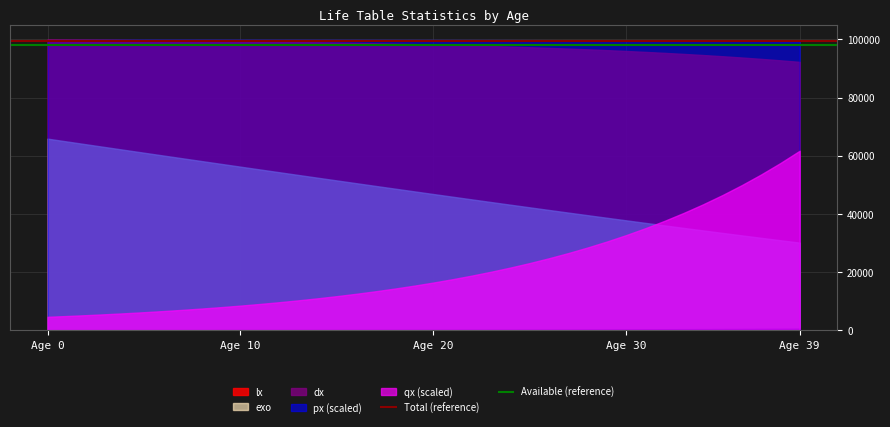

At which category is the sum across all series the highest?

Age 0